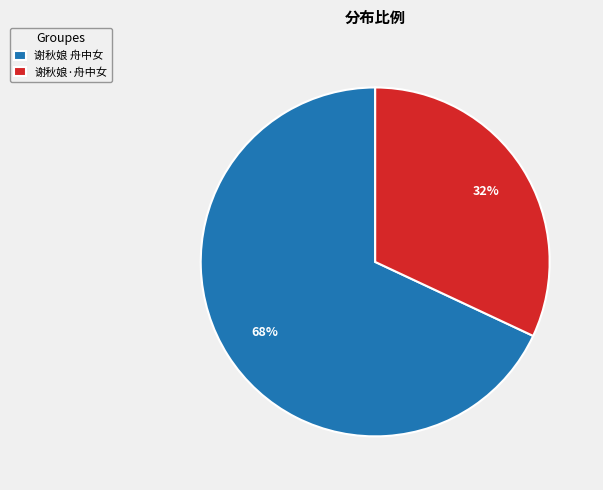

Rank the categories by value from highest to lowest.

谢秋娘 舟中女, 谢秋娘·舟中女